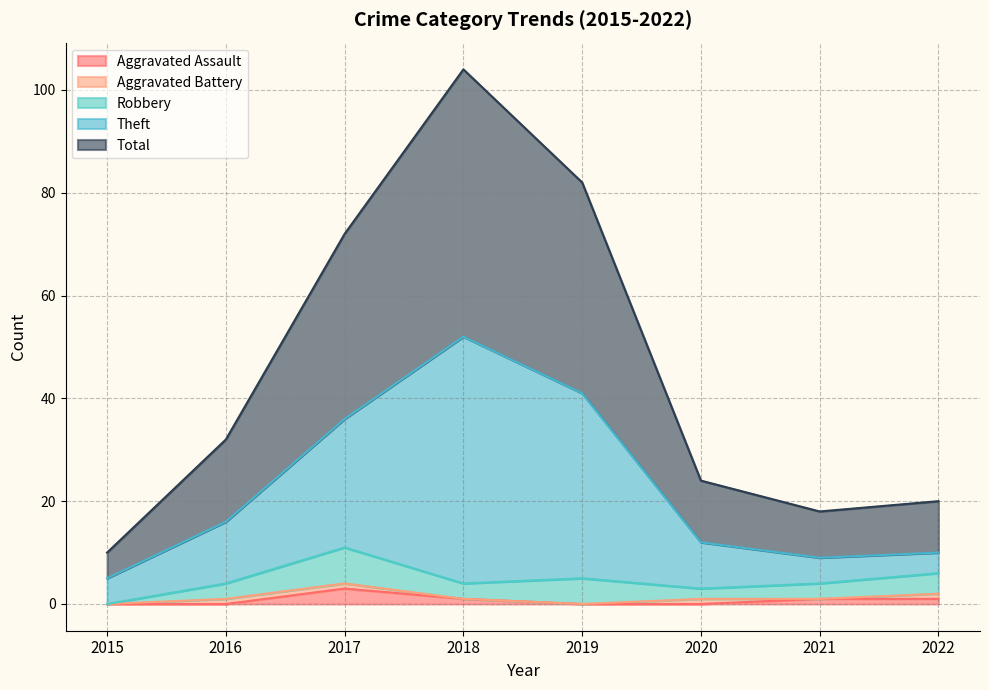

The value of Aggravated Assault at 2017 is 3. True or false?

True